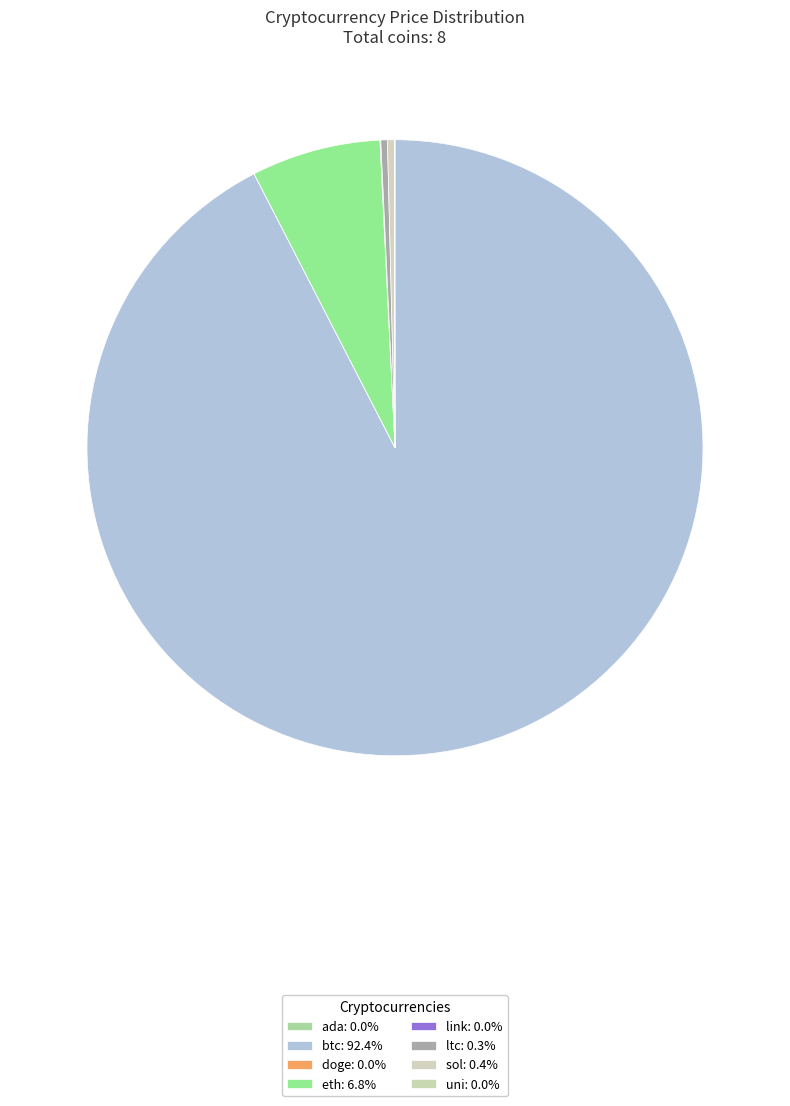

Count the number of slices in the pie.

8